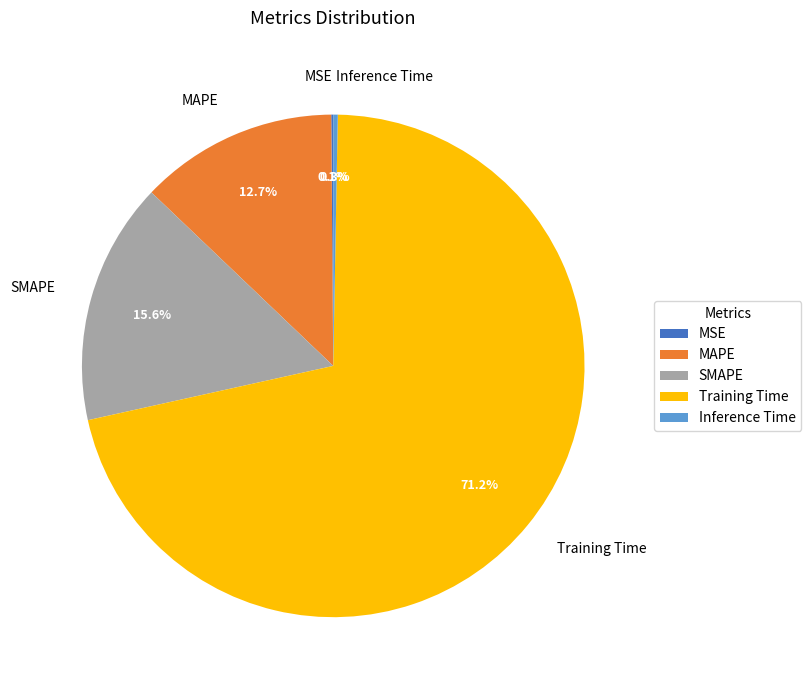

To the nearest percent, what portion does Training Time represent?

71%